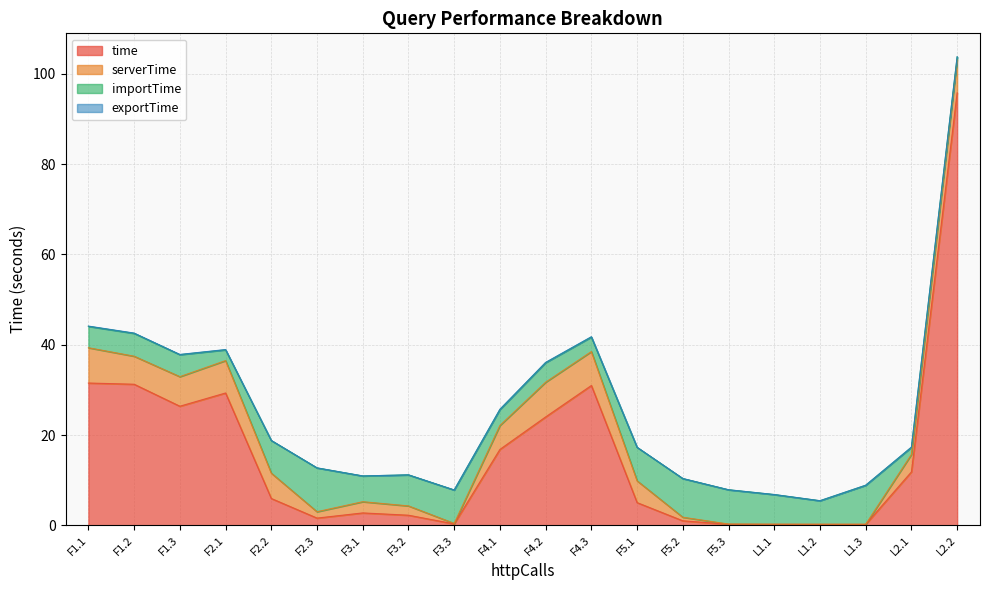

At how many categories does at least one series exceed 76?

1